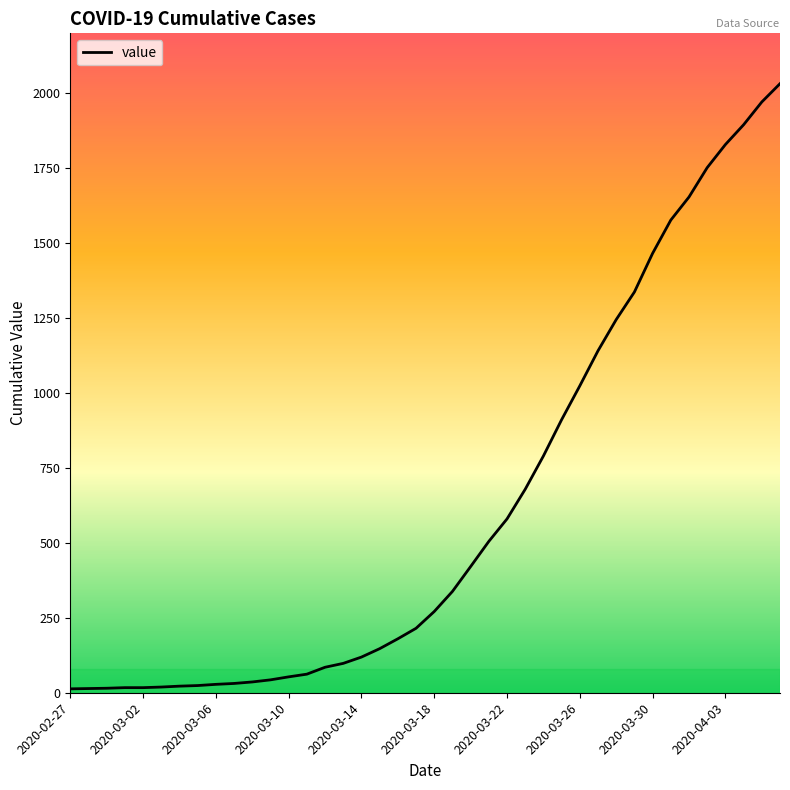

What is the average value?

616